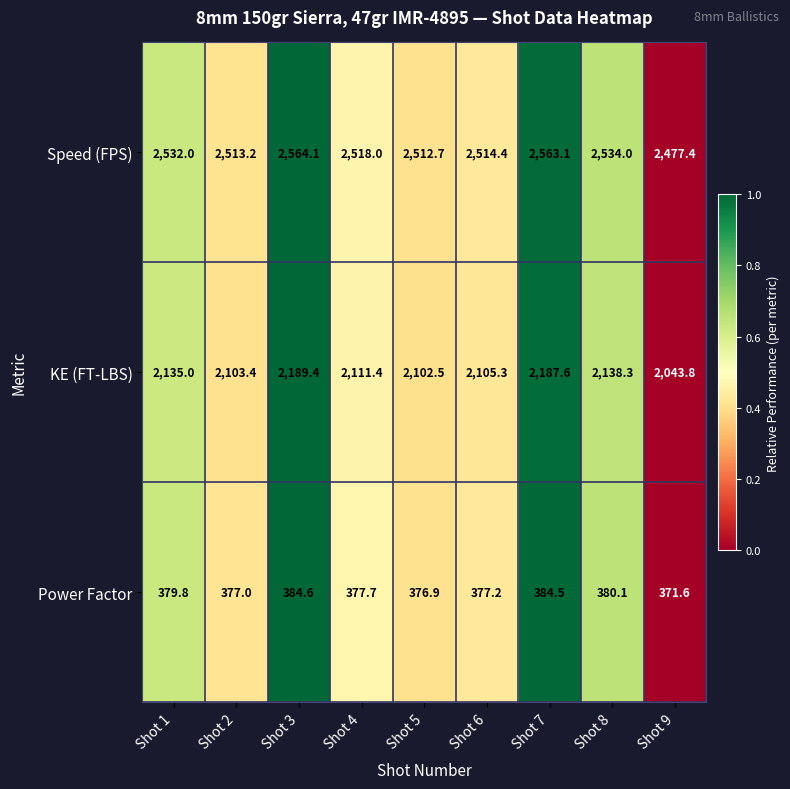

Read the Power Factor value at Shot 1.

379.8